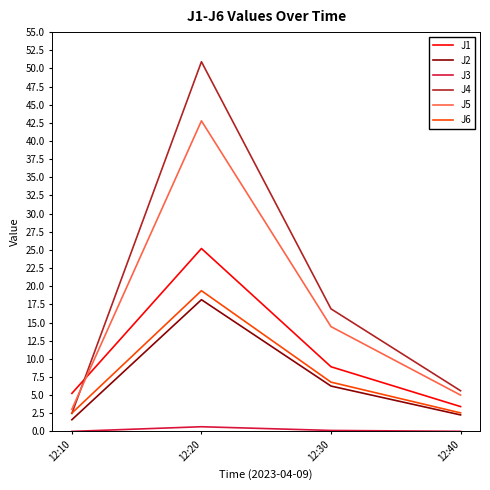

How many values in the J1 series are below 8?

2